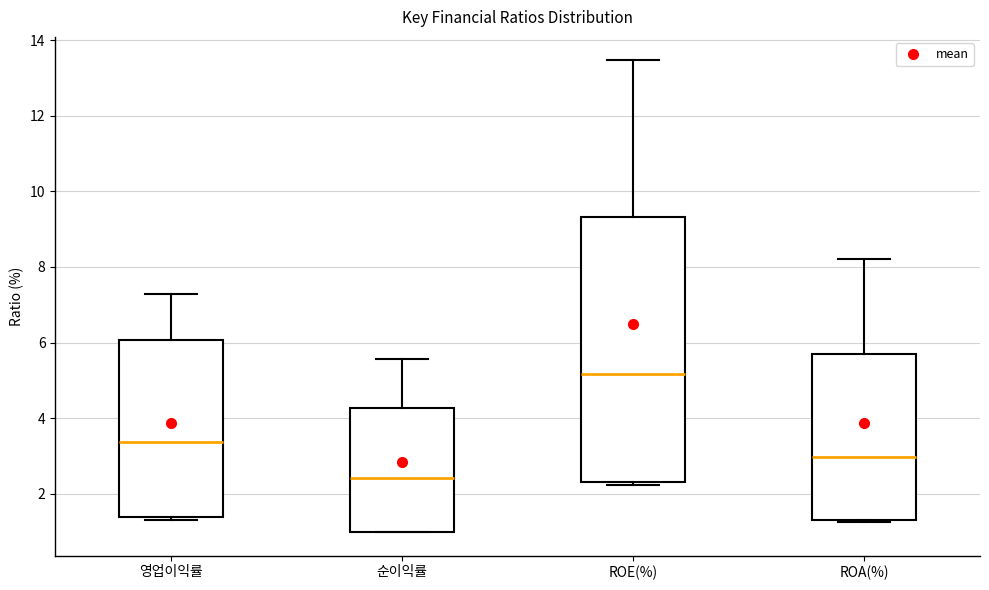

Reading left to right, transcribe this box plot: for each box, give where its median line is, the range the box spans, and where its two whiskers end, as read against the y-axis. The values are not printed on the chart, so give them approximately, as read against the axis.

영업이익률: median 3.4, box 1.4 to 6.0, whiskers 1.4 (just below the box's lower edge) to 7.2
순이익률: median 2.4, box 1.0 to 4.2, whiskers 1.0 to 5.6
ROE(%): median 5.2, box 2.4 to 9.4, whiskers 2.2 to 13.4
ROA(%): median 3.0, box 1.4 to 5.6, whiskers 1.2 to 8.2